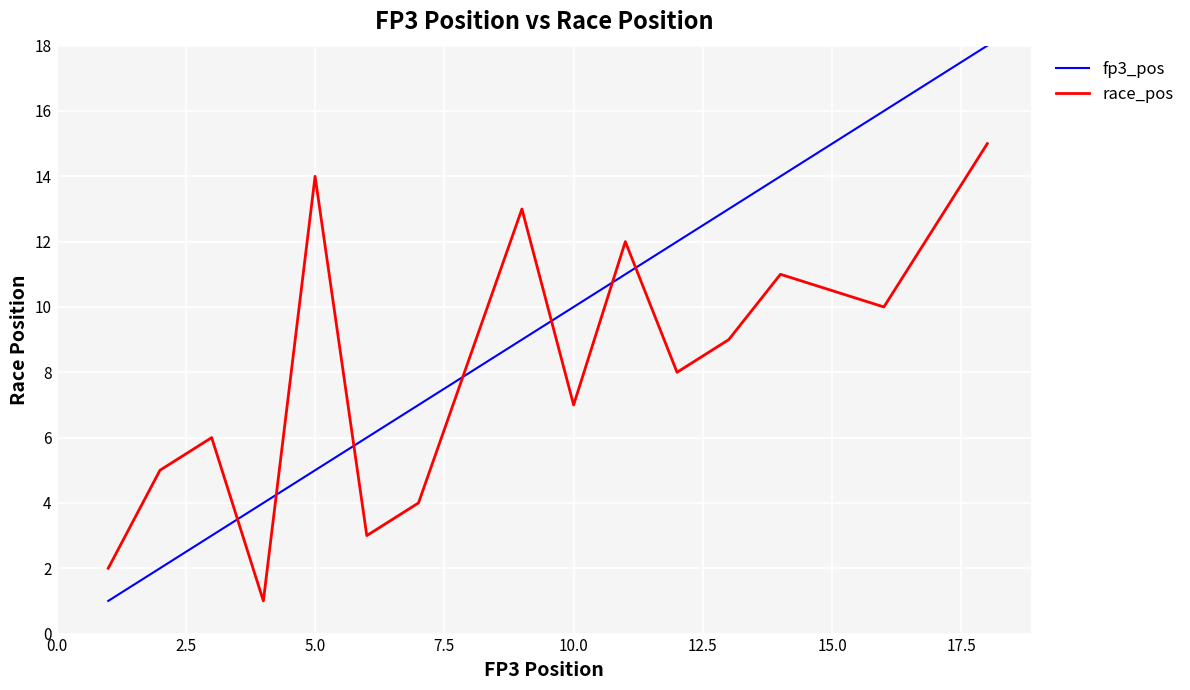

True or false: race_pos and fp3_pos intersect in this chart.

True